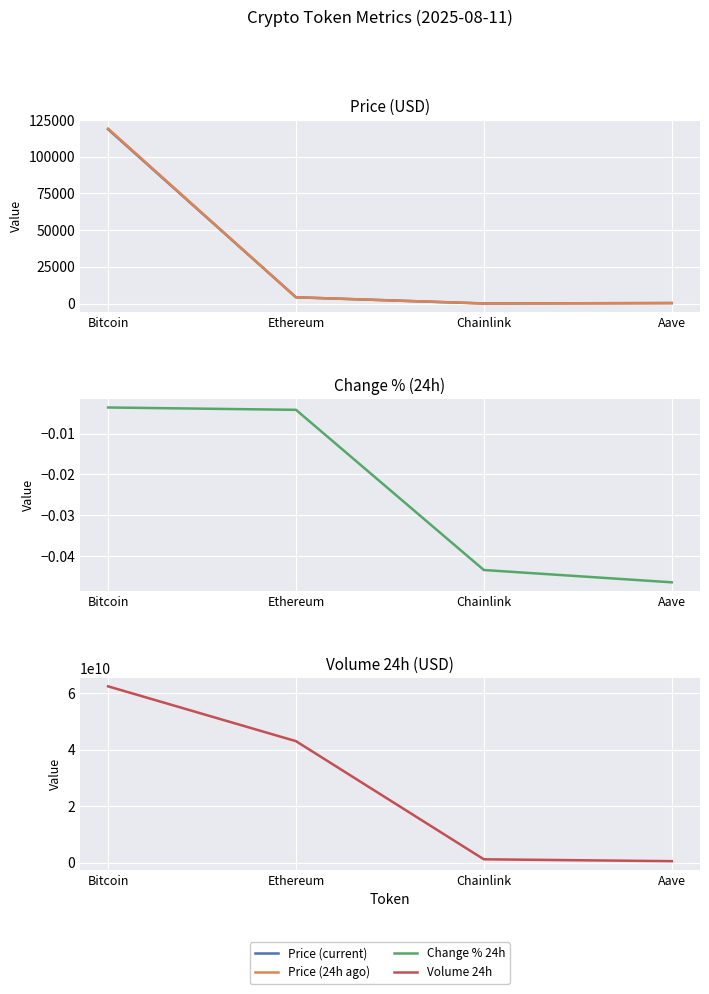

True or false: Change % 24h and Price (current) intersect in this chart.

False